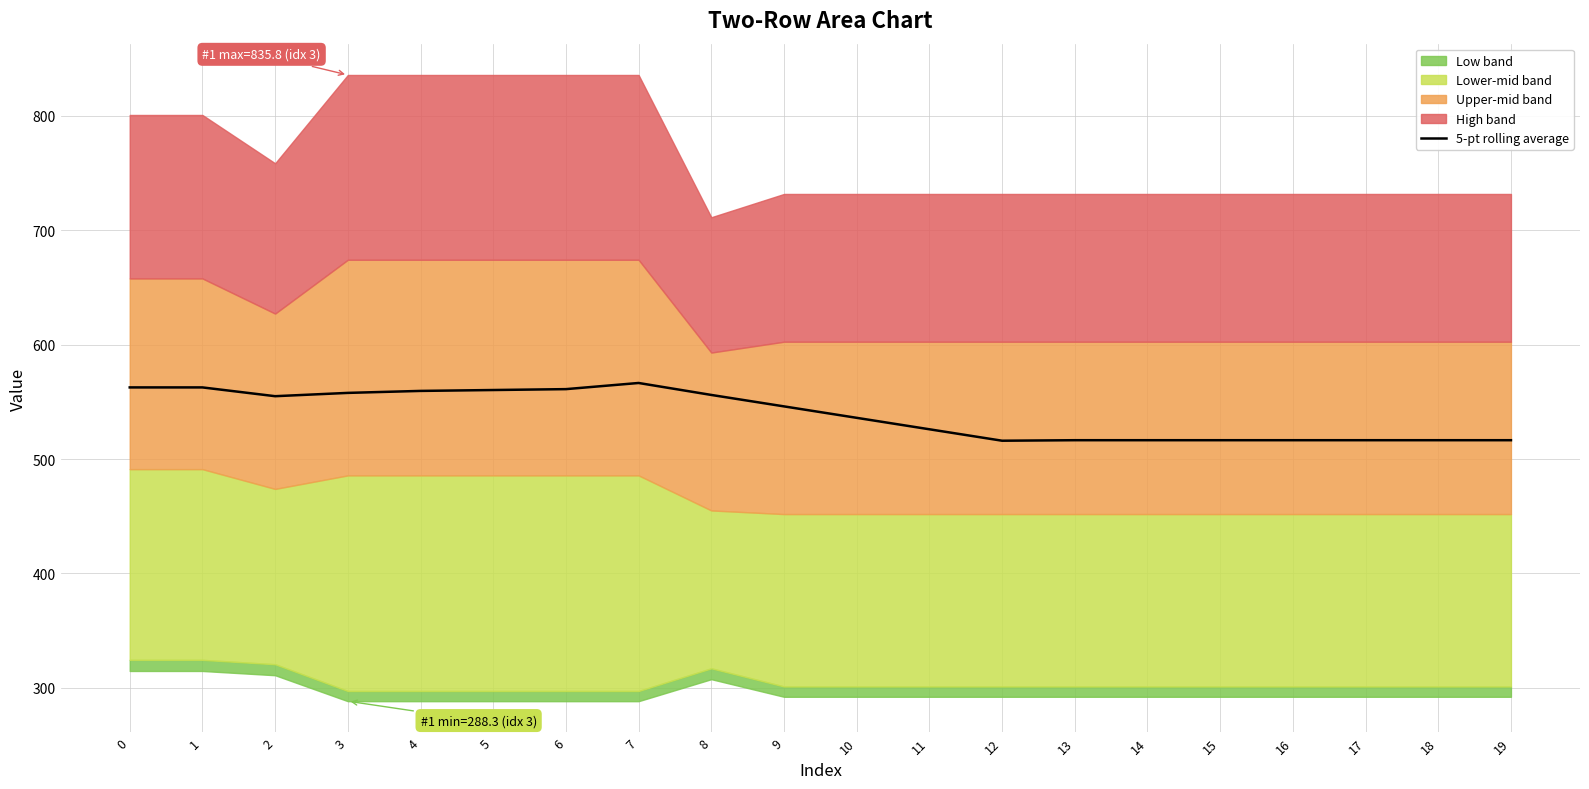

Reading left to right, extract all data points from this chart.

562.6	562.6	554.9	557.8	559.6	560.3	561.1	566.5	556.0	546.0	536.0	526.0	516.0	516.5	516.5	516.5	516.5	516.5	516.5	516.5